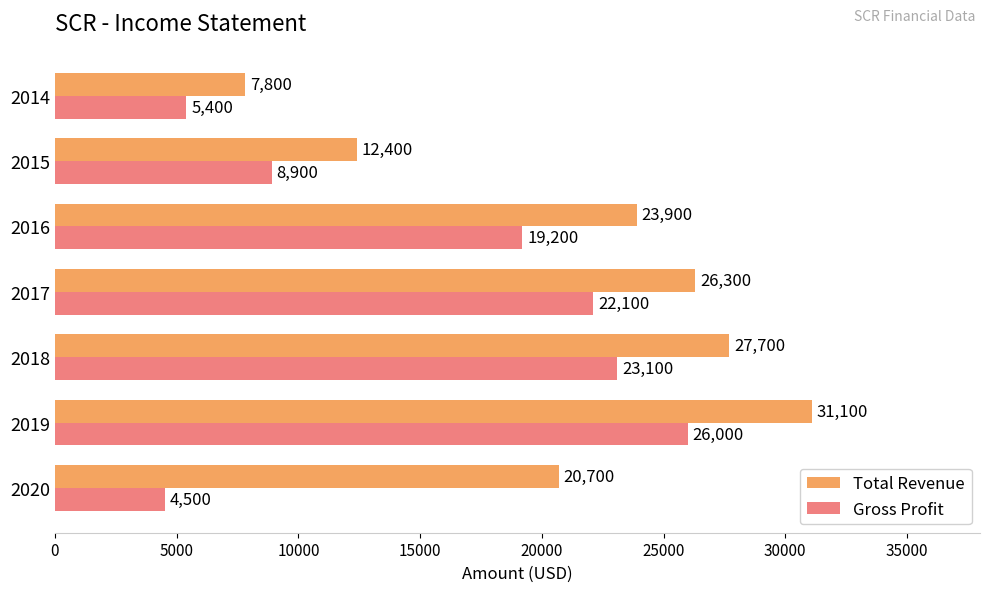

Which series has the largest range (max minus min)?

Total Revenue